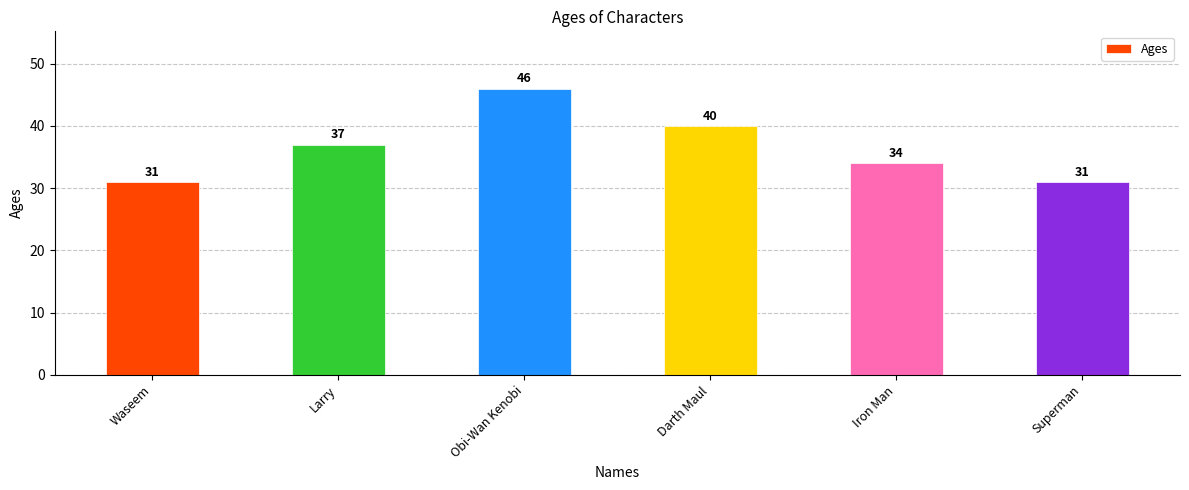

Where is the data nearest to the value 38?

Larry